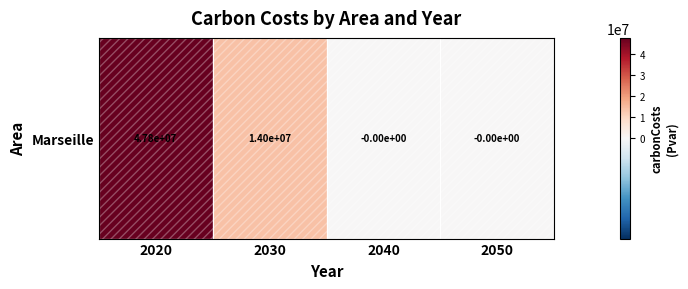

What is the average value?

15446553.7